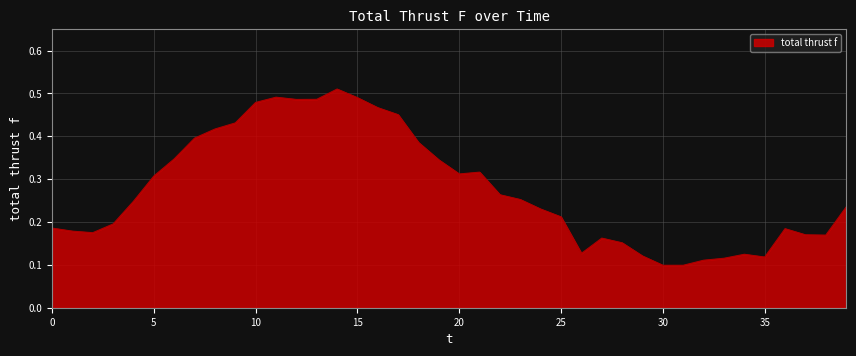

What is the average value?

0.3